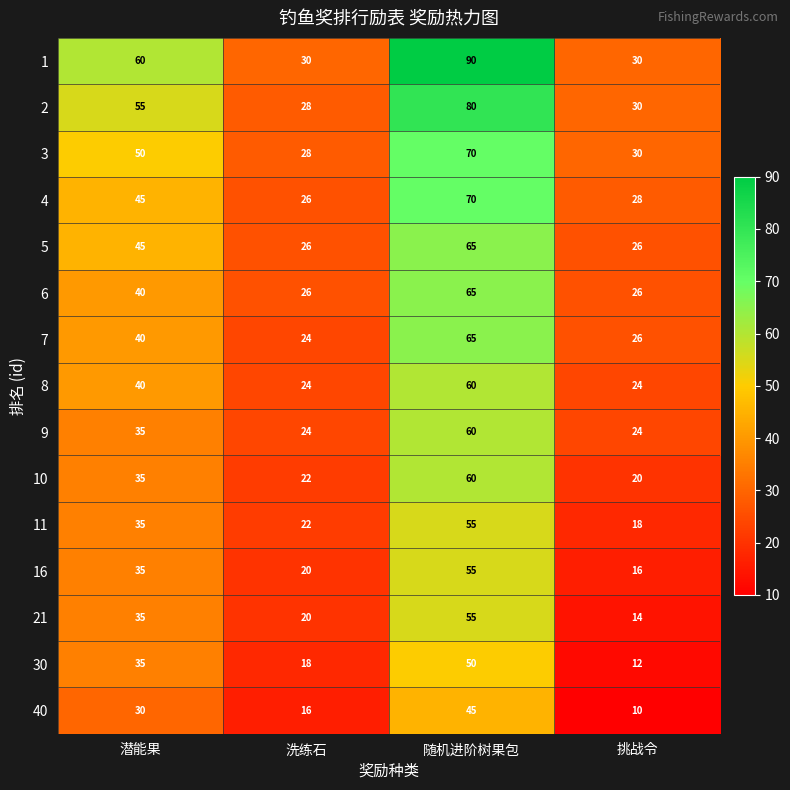

Which series has the largest total across all categories?

1